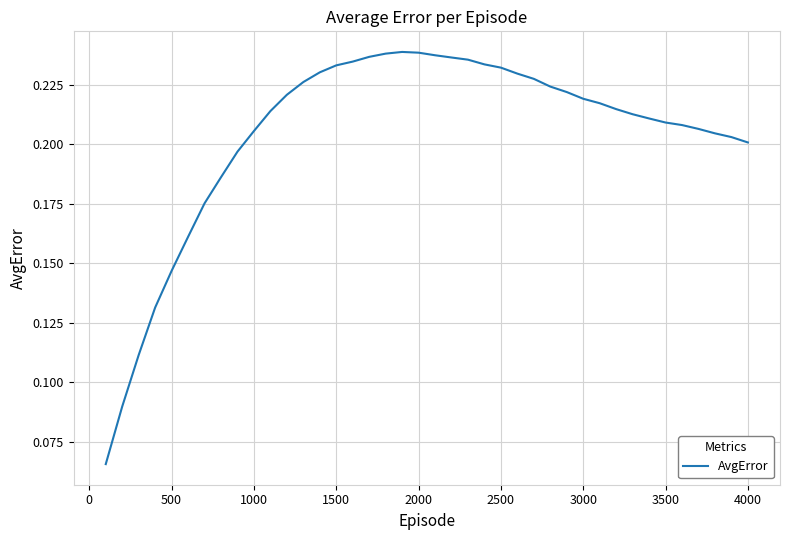

Does the chart have visible grid lines?

Yes